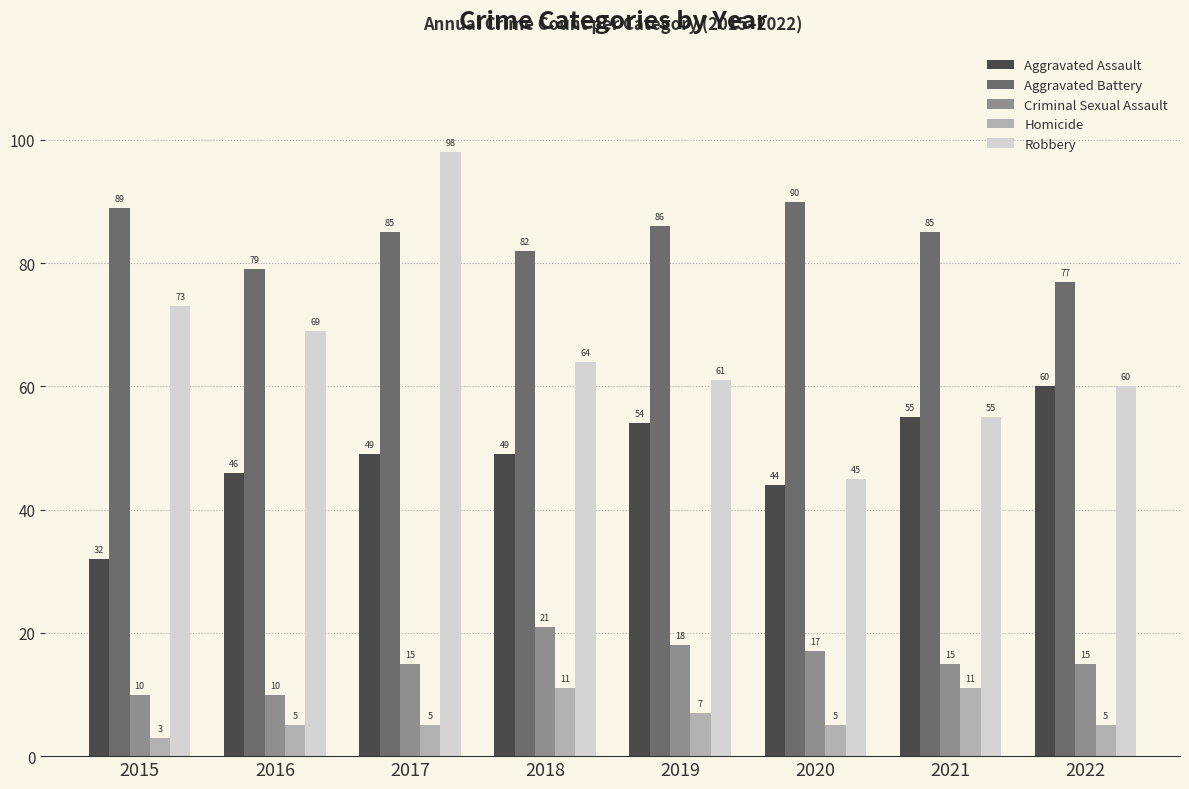

What is the sum of all Aggravated Battery values?

673